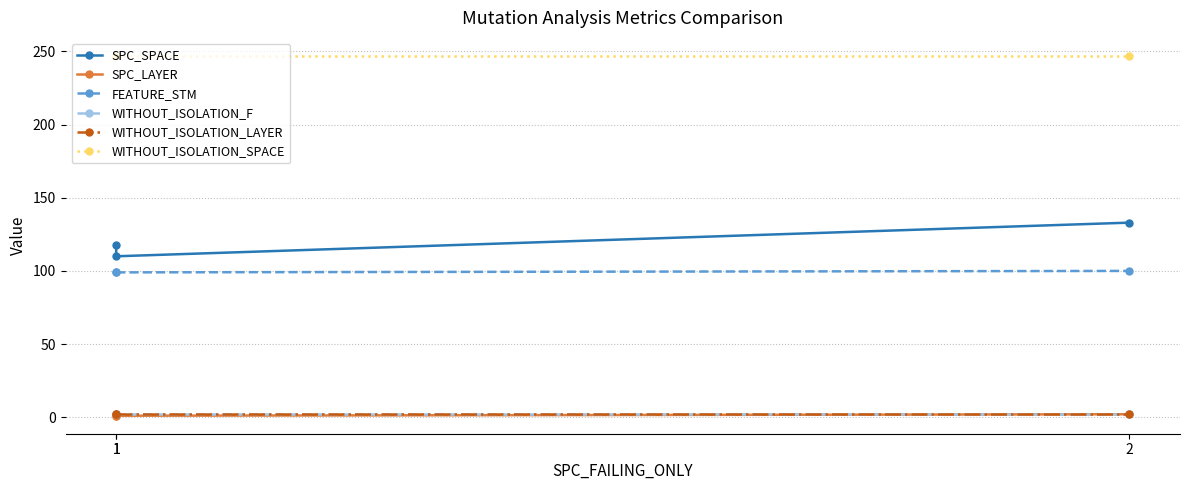

What is the sum of all SPC_LAYER values?

4